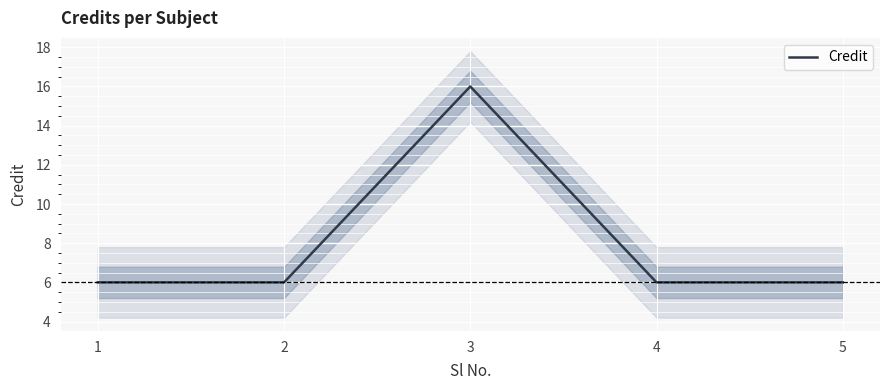

Which label corresponds to the largest value in the chart?

3